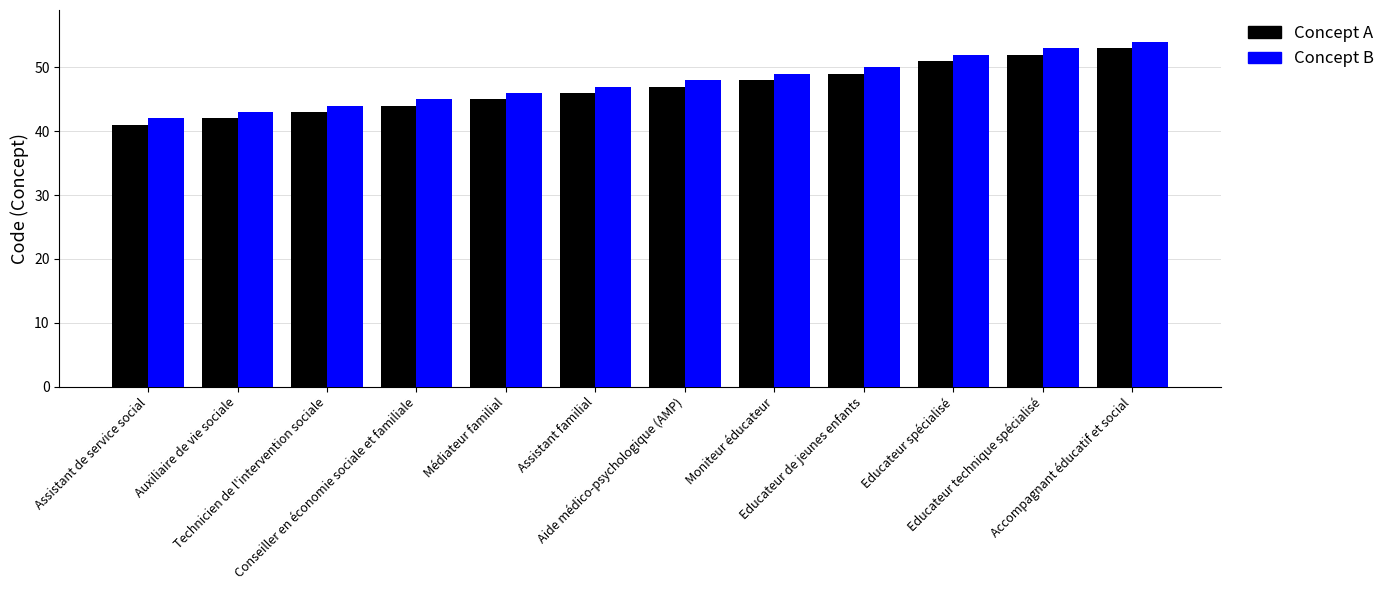

Rank the series by their average value, from highest to lowest.

Concept B, Concept A